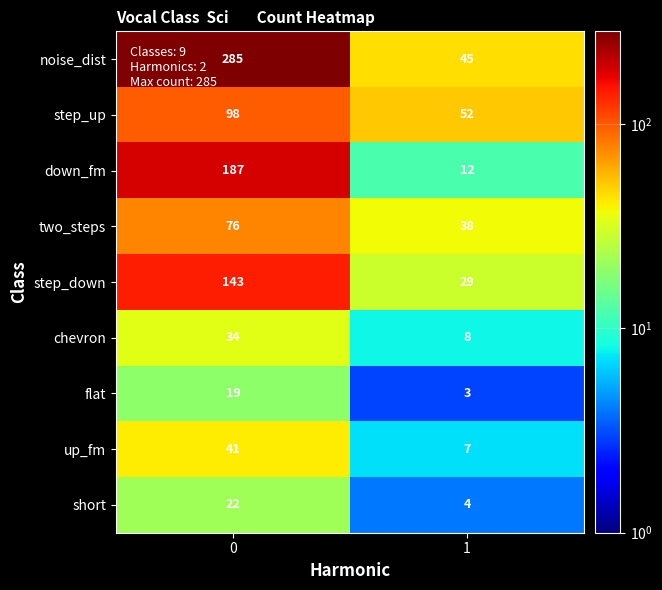

What is the sum of all noise_dist values?

330